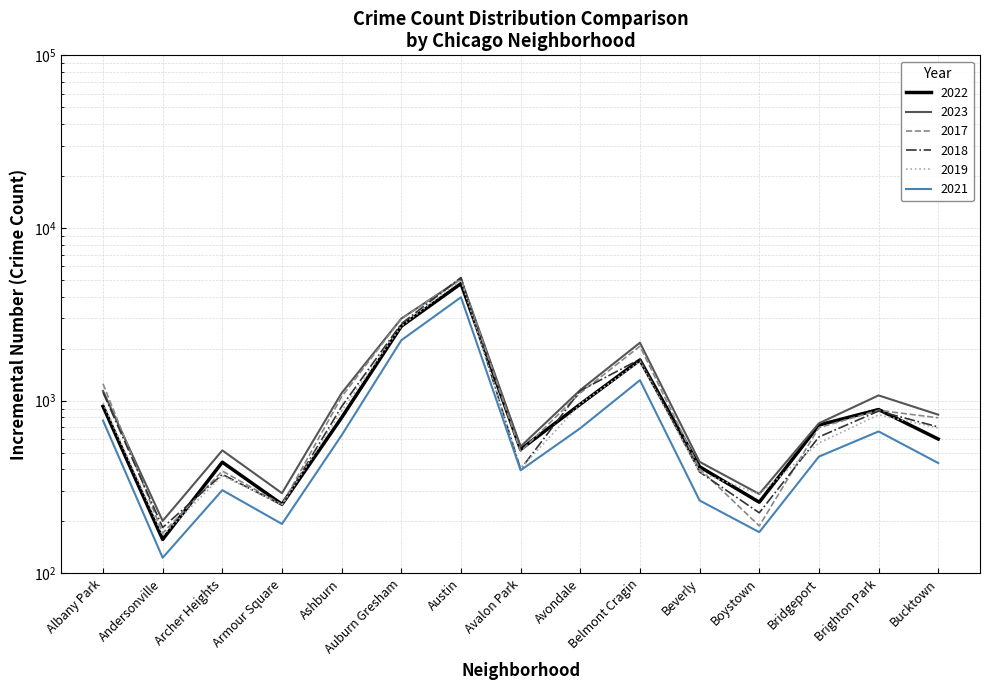

Reading left to right, what are all the values shown in this chart?

2022: Albany Park=926	Andersonville=157	Archer Heights=440	Armour Square=251	Ashburn=797	Auburn Gresham=2698	Austin=4763	Avalon Park=522	Avondale=953	Belmont Cragin=1719	Beverly=414	Boystown=258	Bridgeport=722	Brighton Park=888	Bucktown=599
2023: Albany Park=1138	Andersonville=201	Archer Heights=515	Armour Square=291	Ashburn=1106	Auburn Gresham=2987	Austin=5065	Avalon Park=542	Avondale=1152	Belmont Cragin=2165	Beverly=442	Boystown=288	Bridgeport=739	Brighton Park=1072	Bucktown=829
2017: Albany Park=1252	Andersonville=171	Archer Heights=391	Armour Square=250	Ashburn=1053	Auburn Gresham=2973	Austin=5096	Avalon Park=508	Avondale=1107	Belmont Cragin=2066	Beverly=403	Boystown=188	Bridgeport=697	Brighton Park=879	Bucktown=795
2018: Albany Park=1117	Andersonville=184	Archer Heights=374	Armour Square=248	Ashburn=924	Auburn Gresham=2787	Austin=5163	Avalon Park=401	Avondale=1142	Belmont Cragin=1738	Beverly=386	Boystown=224	Bridgeport=616	Brighton Park=870	Bucktown=704
2019: Albany Park=968	Andersonville=166	Archer Heights=368	Armour Square=249	Ashburn=872	Auburn Gresham=2700	Austin=5008	Avalon Park=405	Avondale=957	Belmont Cragin=1687	Beverly=385	Boystown=287	Bridgeport=568	Brighton Park=828	Bucktown=694
2021: Albany Park=767	Andersonville=123	Archer Heights=303	Armour Square=193	Ashburn=630	Auburn Gresham=2237	Austin=3971	Avalon Park=395	Avondale=692	Belmont Cragin=1313	Beverly=264	Boystown=173	Bridgeport=474	Brighton Park=663	Bucktown=435